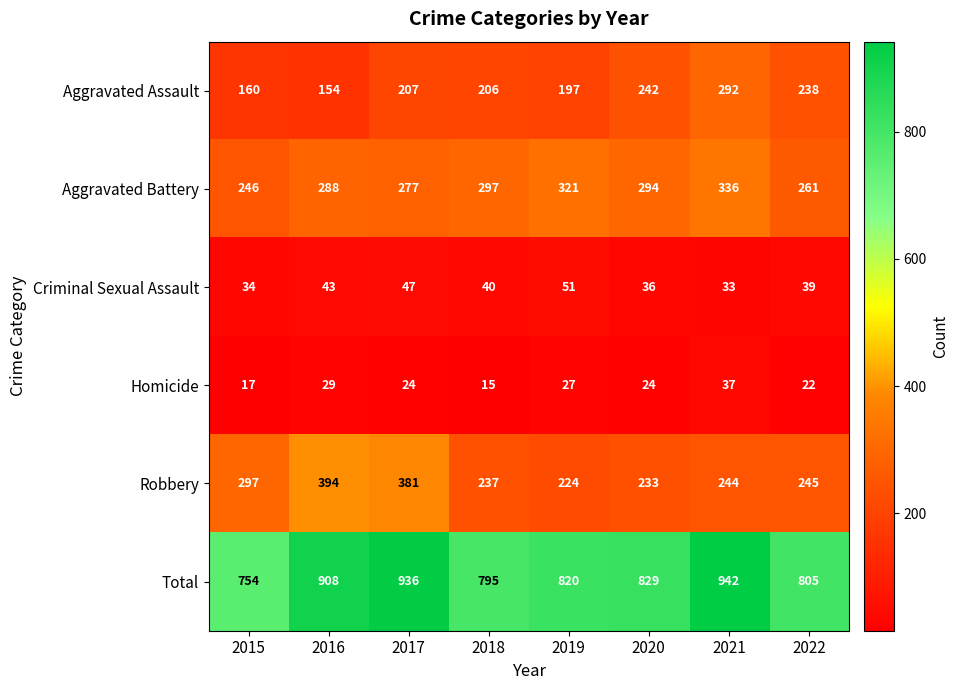

Is the value of Robbery at 2020 greater than the value of Aggravated Battery at 2021?

No